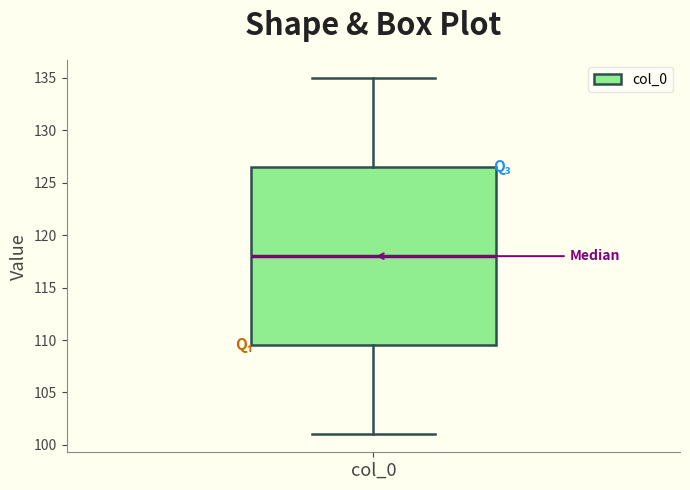

Transcribe this box plot: give where the median line is, the range the box spans, and where the two whiskers end, as read against the y-axis. The values are not printed on the chart, so give them approximately, as read against the axis.

median 118.0, box 109.5 to 126.5, whiskers 101.0 to 135.0